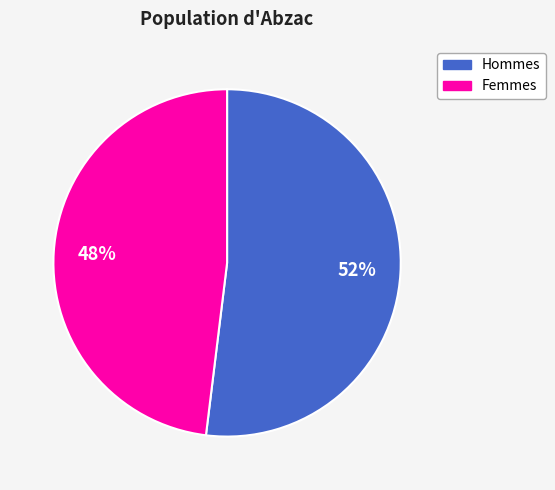

Which has a higher value, Femmes or Hommes?

Hommes